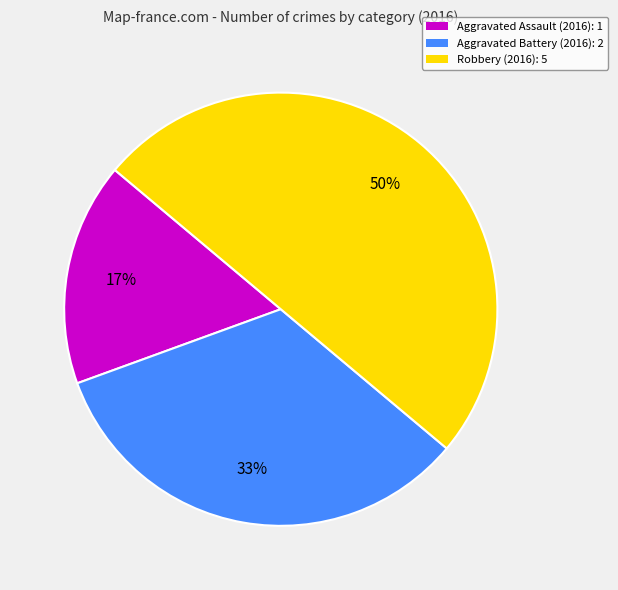

Count the number of slices in the pie.

3